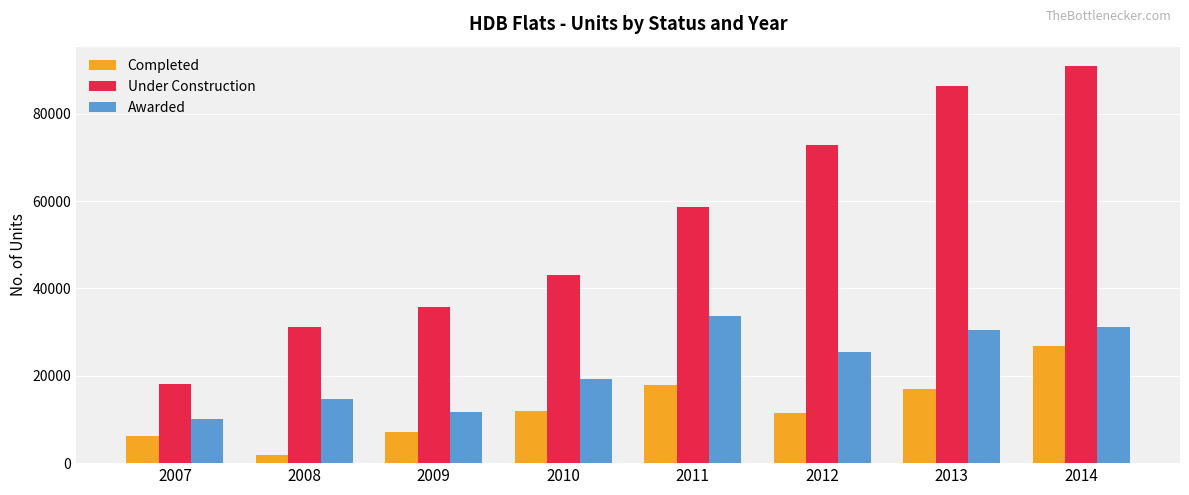

What is the spread (max minus min) of values at 2009?

28585